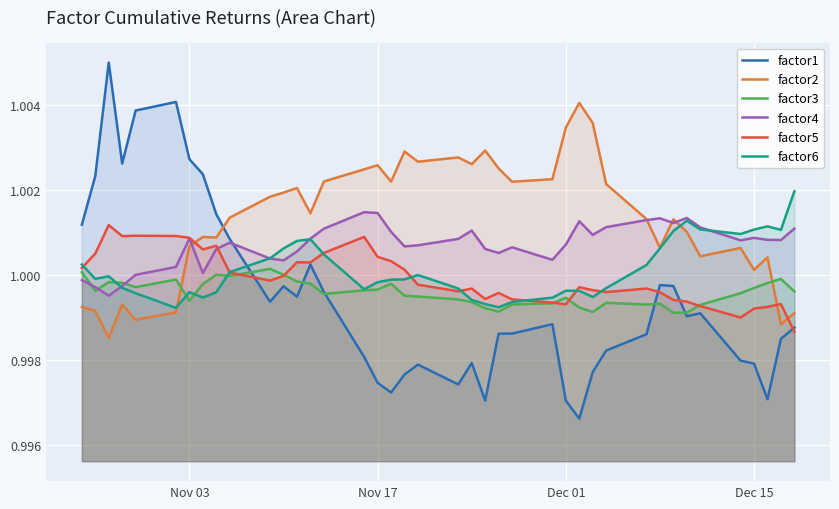

Which series has the largest range (max minus min)?

factor1